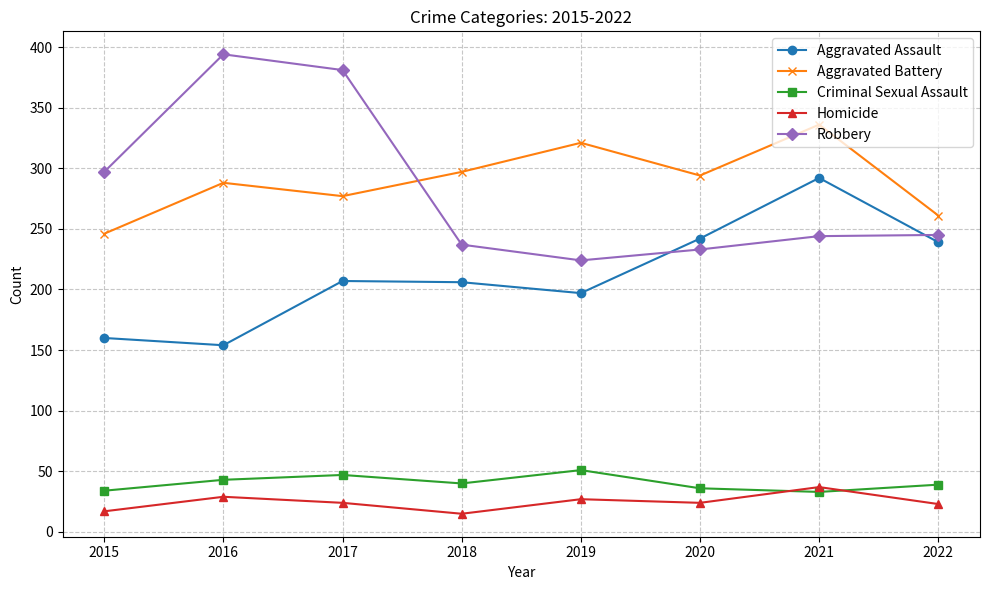

True or false: Aggravated Battery and Aggravated Assault intersect in this chart.

False